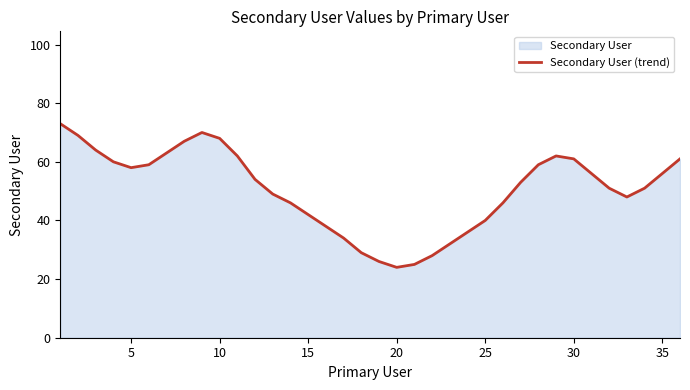

What is the smallest value displayed?

24